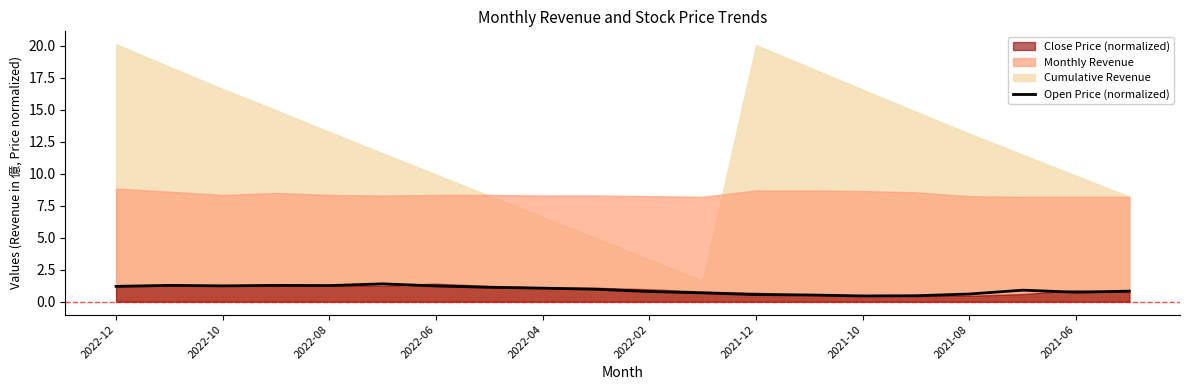

True or false: the data shows 0.3 at 19.

False